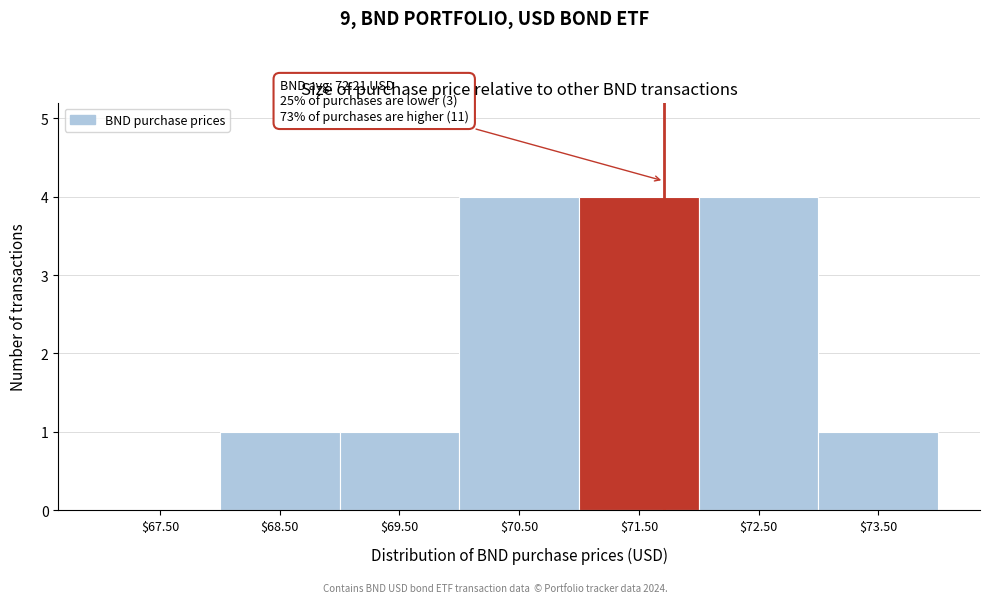

What is the sum of all values?

15